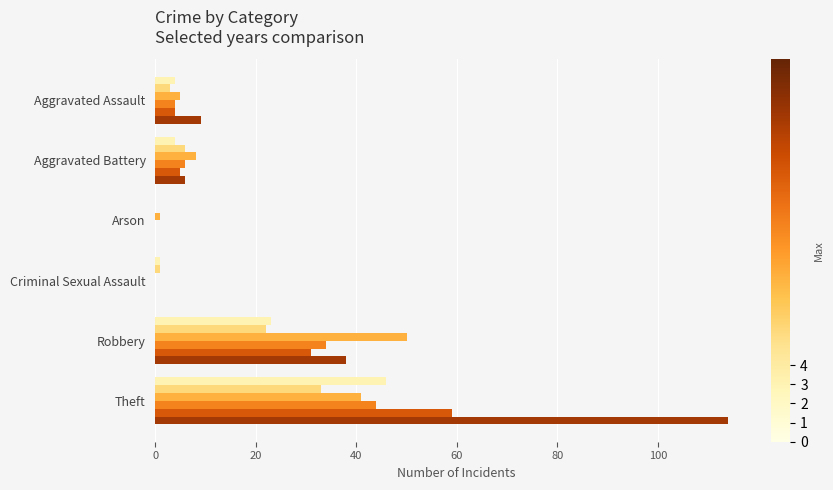

At which category does the chart reach its peak across all series?

Theft